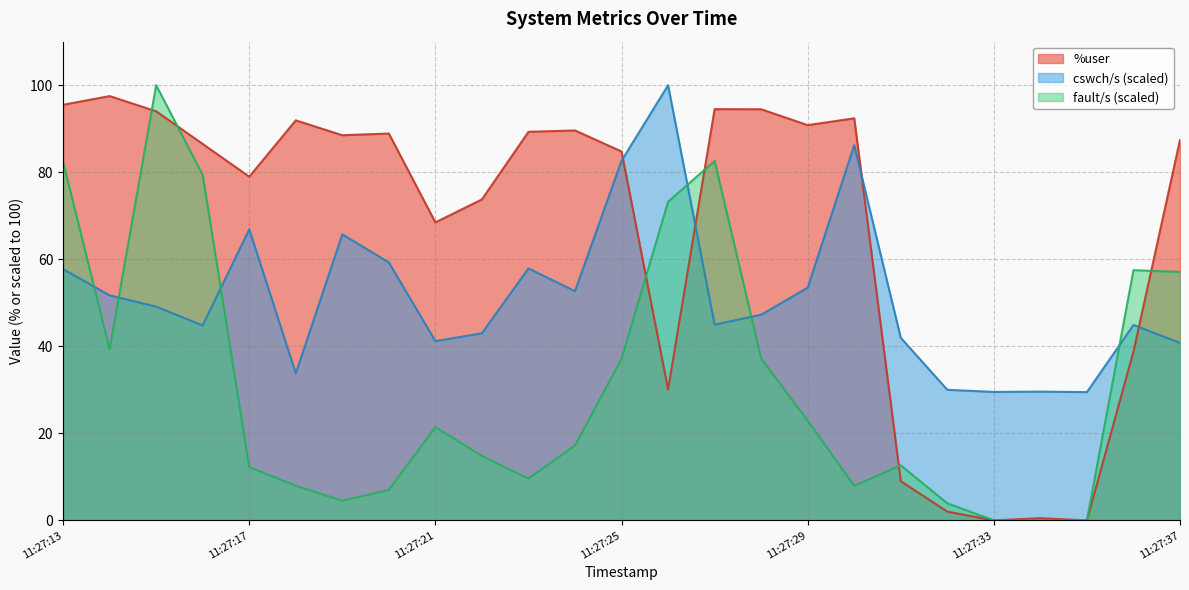

What is the sum of all fault/s values?

787.9